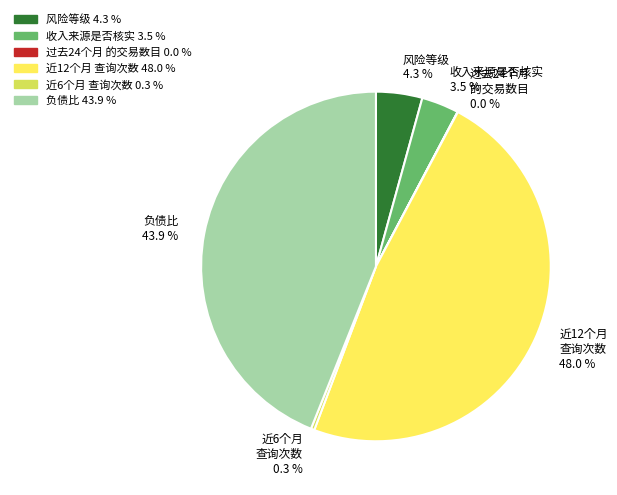

Is there any slice that represents more than half of the pie?

No